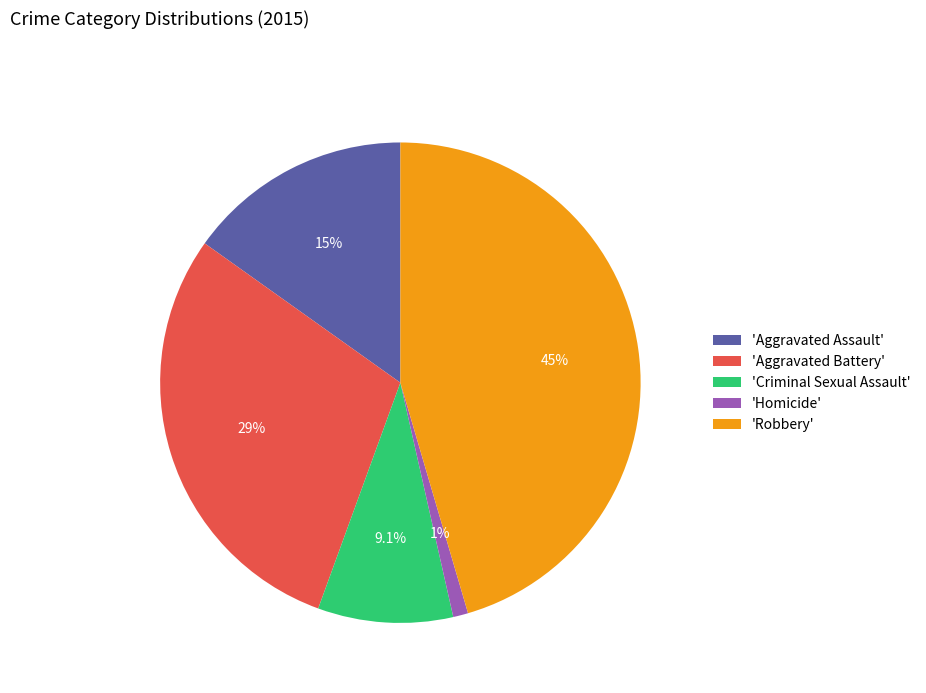

To the nearest percent, what is the difference between the largest and smallest slice percentages?

44%